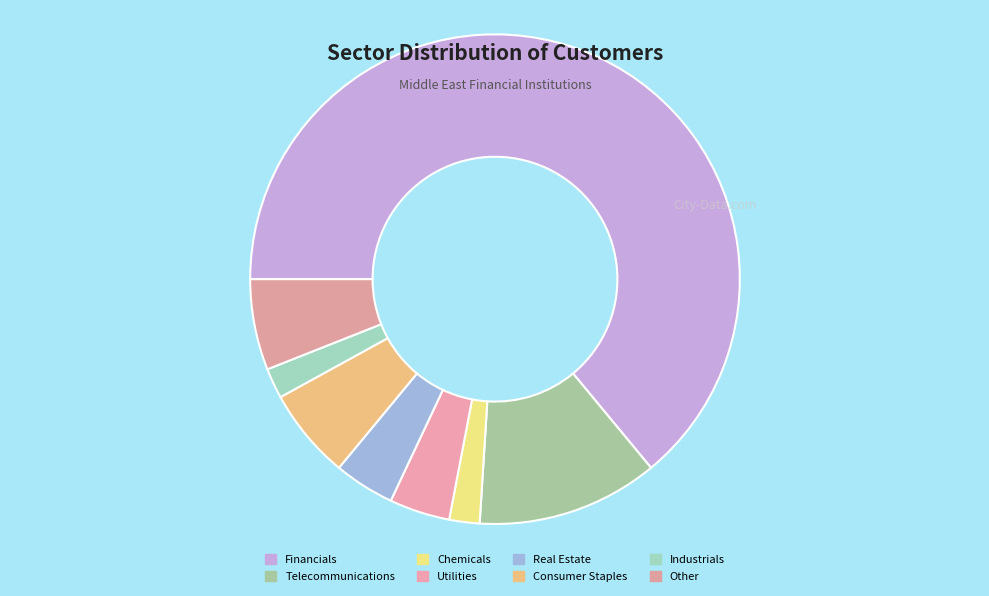

To the nearest percent, what is the difference between the Chemicals and Financials slice percentages?

62%